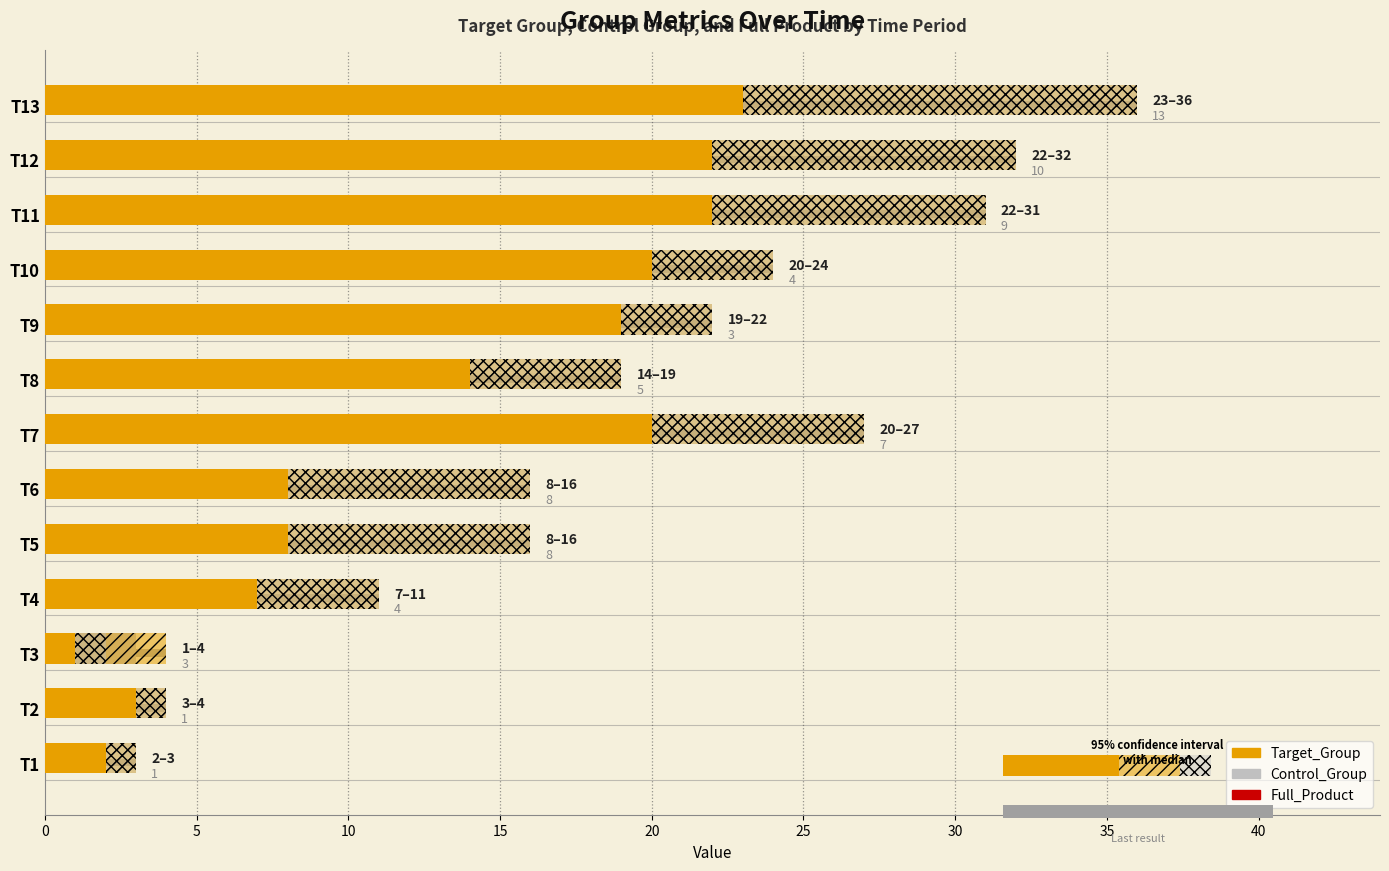

Rank the series at T7 from lowest to highest value.

Control_Group, Target_Group, Full_Product